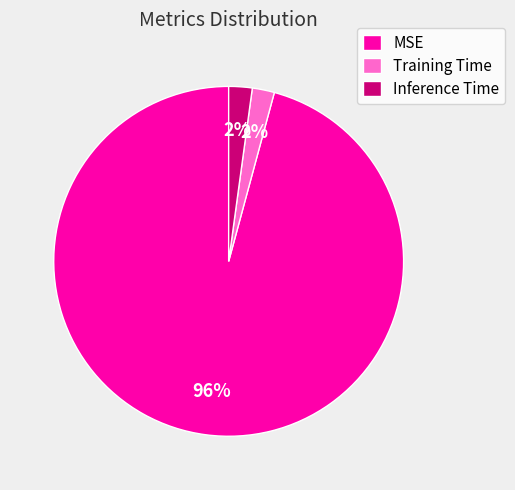

To the nearest percent, what is the difference between the largest and smallest slice percentages?

94%